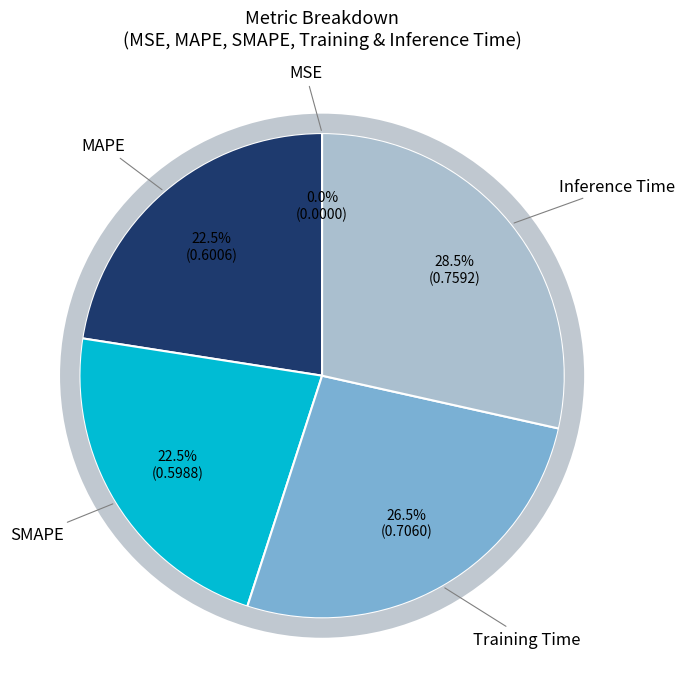

Which slice is the largest?

Inference Time